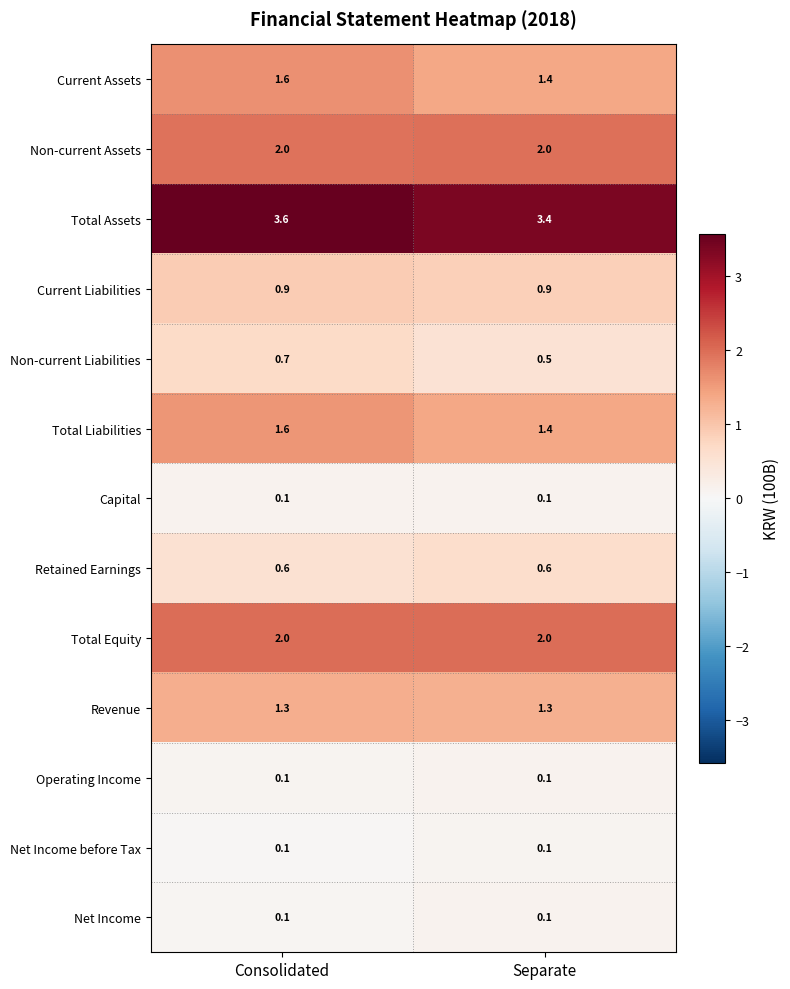

At which label is Total Assets closest to 3?

Separate